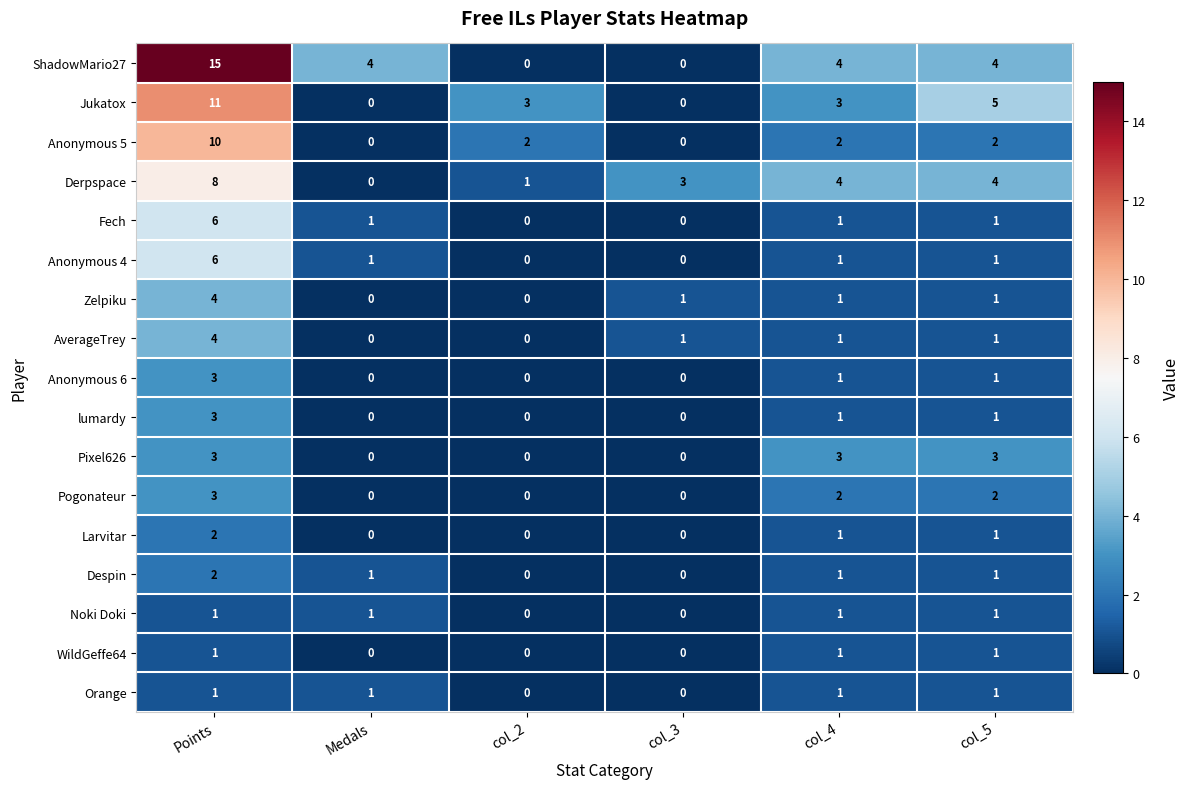

What is the total value across all series at col_3?

5